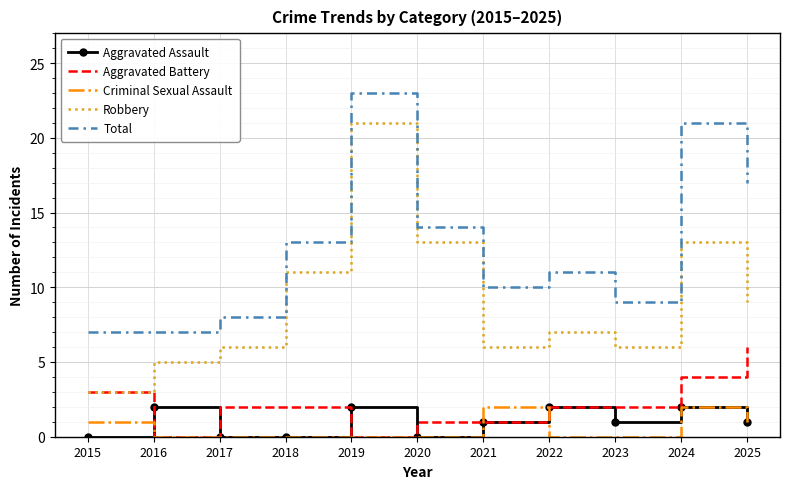

At how many categories does at least one series exceed 20?

2